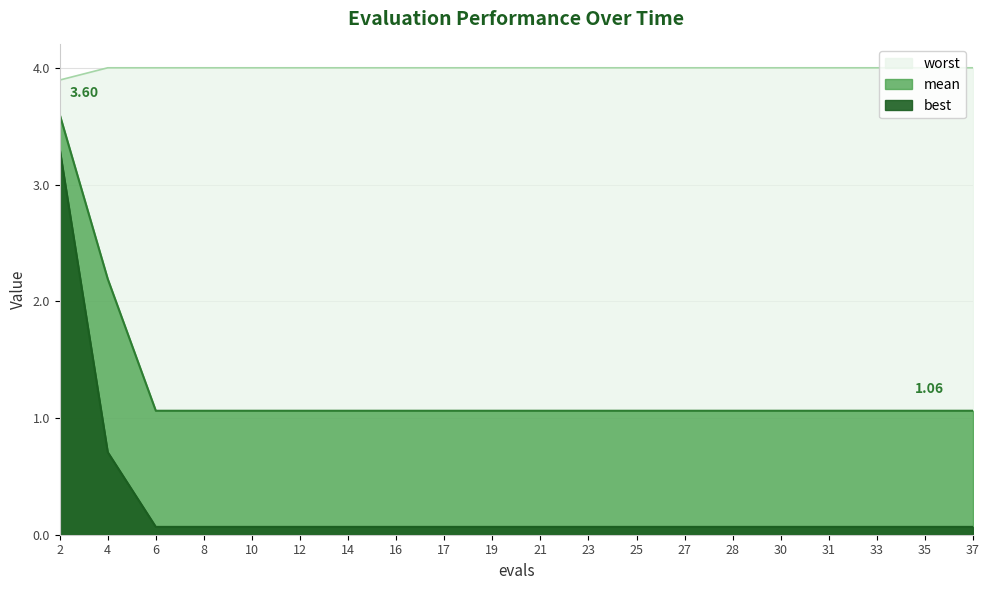

Rank the series by their average value, from lowest to highest.

best, mean, worst